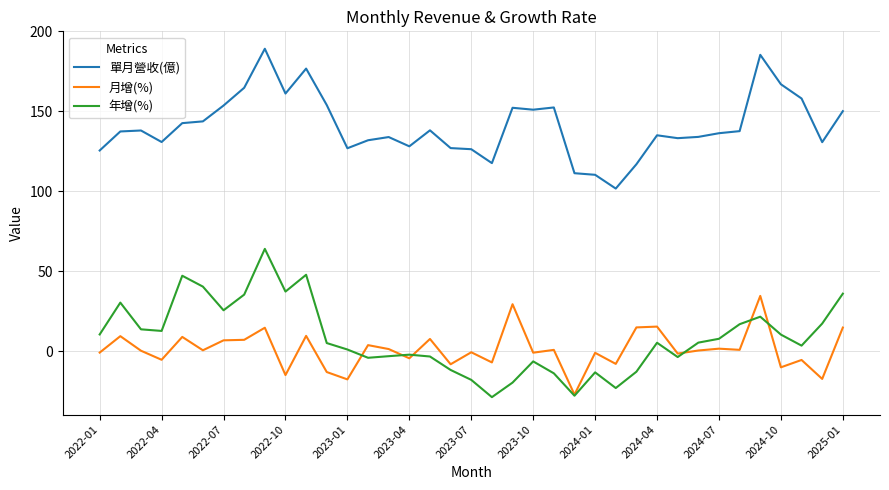

List the series in order of their peak value, highest first.

單月營收(億), 年增(%), 月增(%)